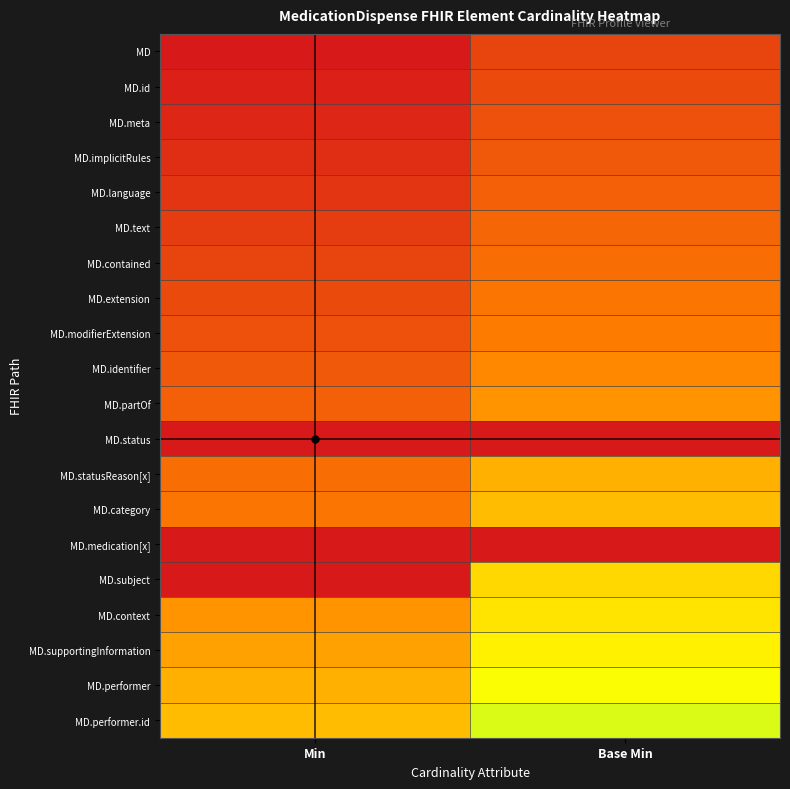

Reading left to right, transcribe all the data shown in this chart.

MD: Min=0.0	Base Min=0.1
MD.id: Min=0.0	Base Min=0.2
MD.meta: Min=0.1	Base Min=0.2
MD.implicitRules: Min=0.1	Base Min=0.2
MD.language: Min=0.1	Base Min=0.2
MD.text: Min=0.1	Base Min=0.3
MD.contained: Min=0.1	Base Min=0.3
MD.extension: Min=0.2	Base Min=0.3
MD.modifierExtension: Min=0.2	Base Min=0.3
MD.identifier: Min=0.2	Base Min=0.4
MD.partOf: Min=0.2	Base Min=0.4
MD.status: Min=1.3	Base Min=1.4
MD.statusReason[x]: Min=0.3	Base Min=0.4
MD.category: Min=0.3	Base Min=0.5
MD.medication[x]: Min=1.4	Base Min=1.5
MD.subject: Min=1.4	Base Min=0.5
MD.context: Min=0.4	Base Min=0.6
MD.supportingInformation: Min=0.4	Base Min=0.6
MD.performer: Min=0.5	Base Min=0.6
MD.performer.id: Min=0.5	Base Min=0.6